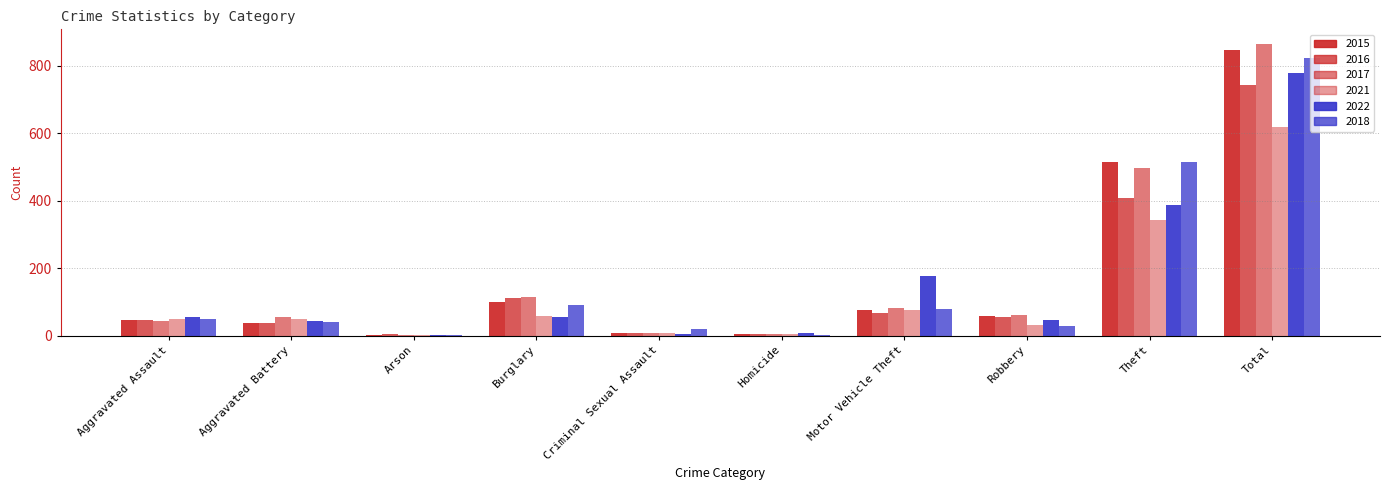

Count the number of categories in the chart.

10